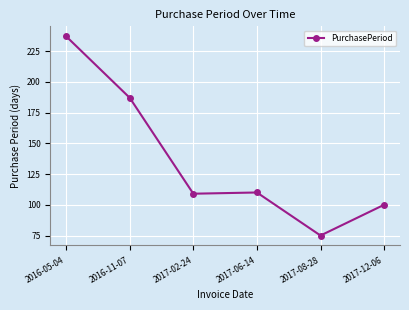

Does the chart display data point markers on the line(s)?

Yes